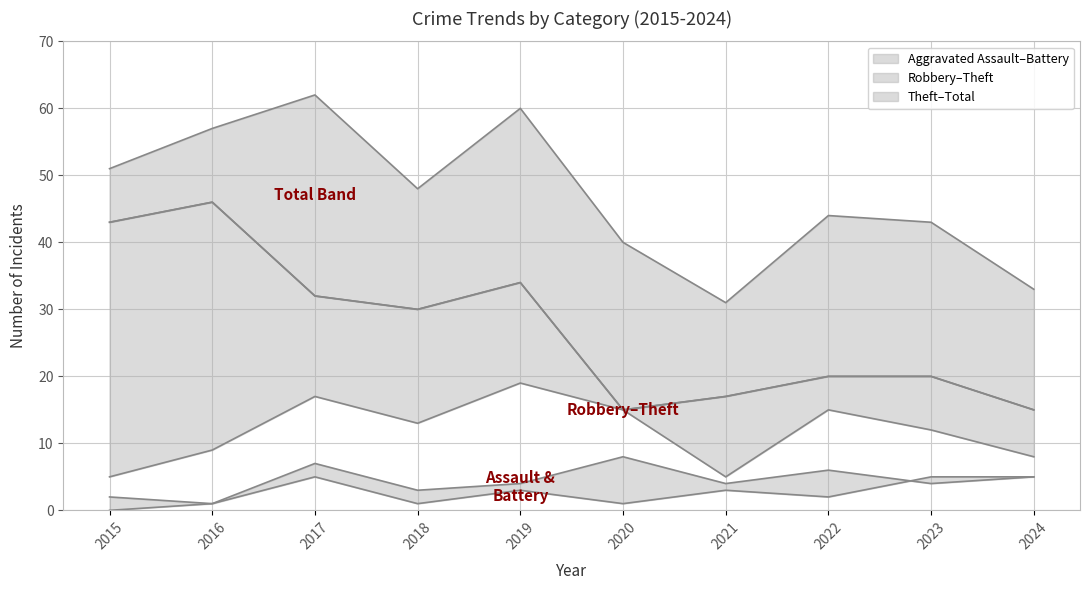

The value of Robbery at 2020 is 4. True or false?

False